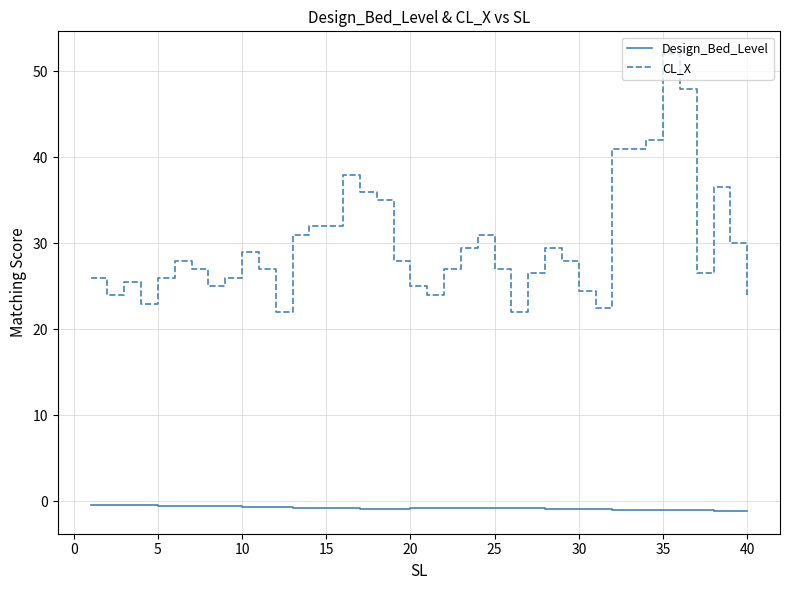

Which series has the widest spread of values?

CL_X